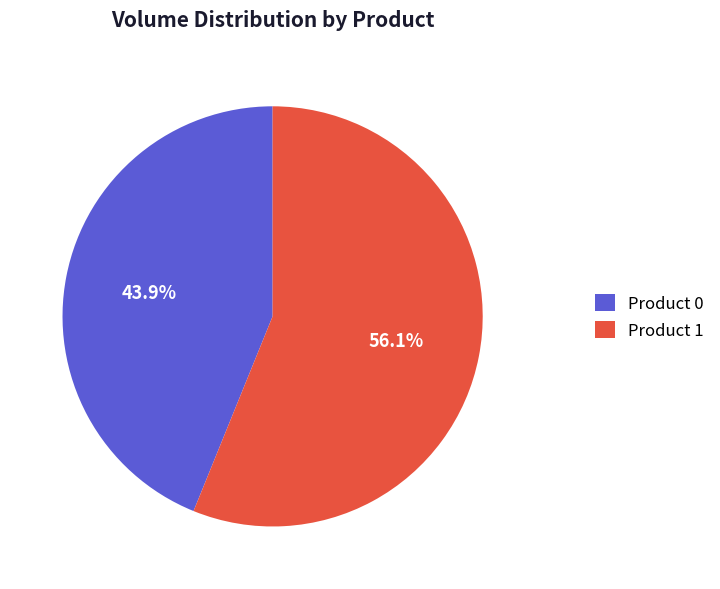

Rank the categories by value from lowest to highest.

Product 0, Product 1